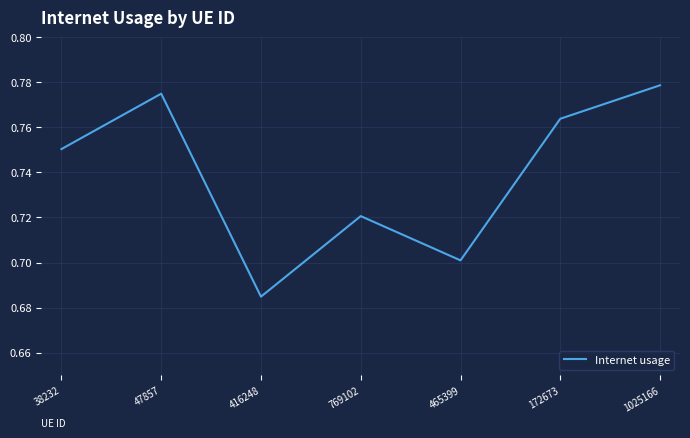

At which category does the data reach its first local peak?

47857